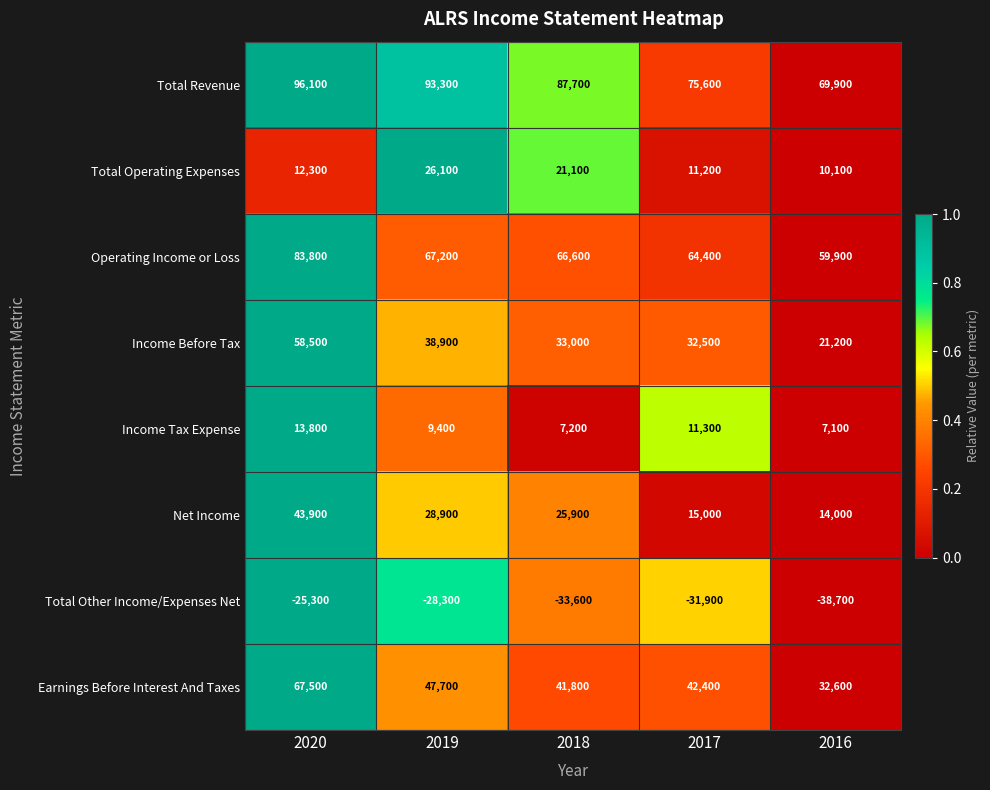

What is the difference between the Total Operating Expenses values at 2017 and 2016?

1100